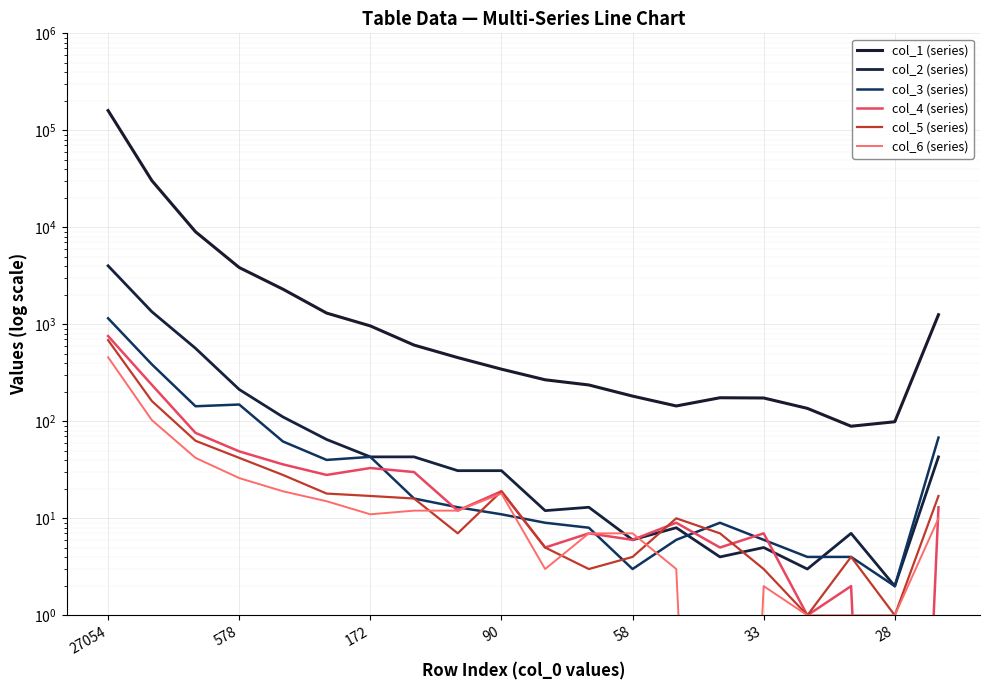

True or false: col_1 (series) and col_6 (series) cross at least once.

False